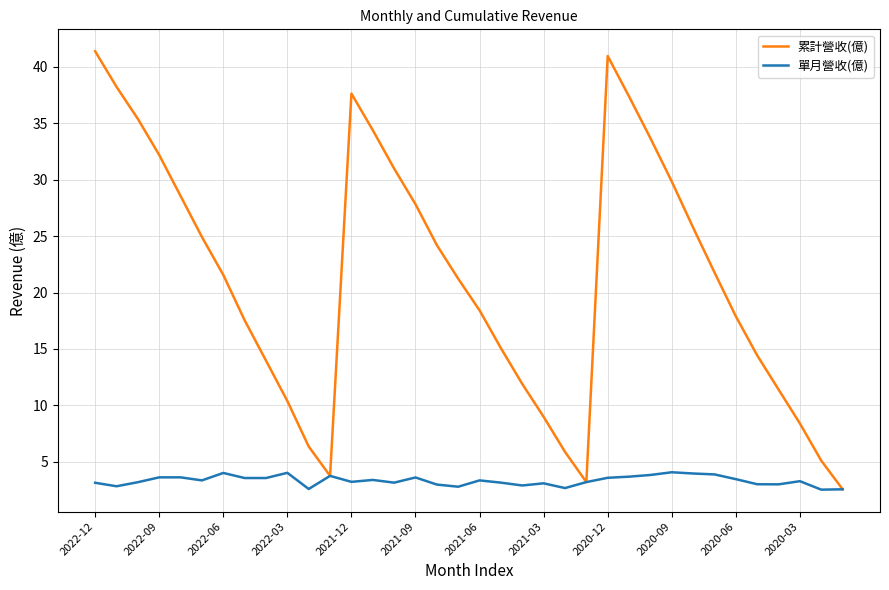

Which series has the largest range (max minus min)?

累計營收(億)